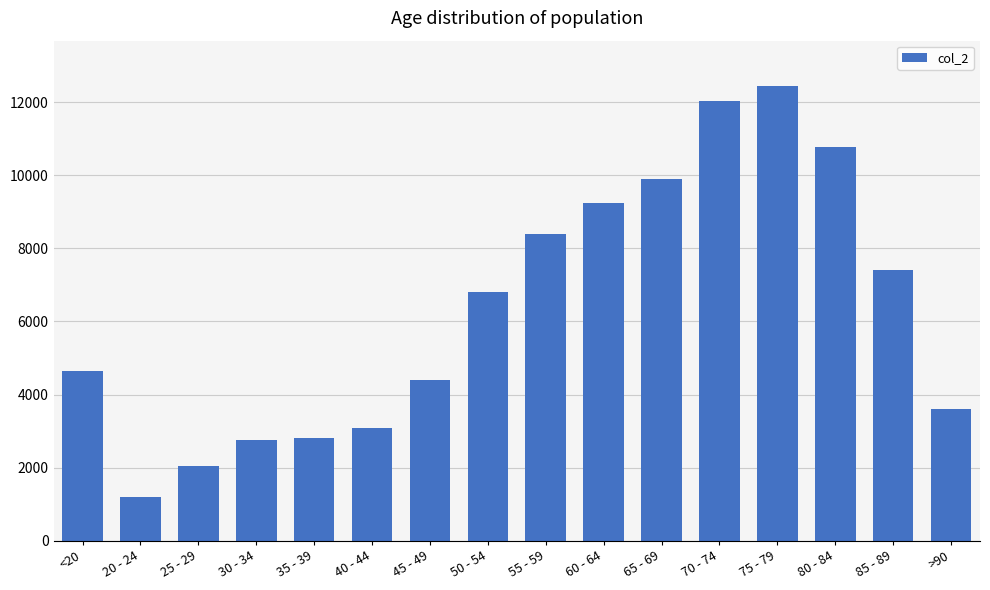

What is the difference between the values at 35 - 39 and 55 - 59?

5586